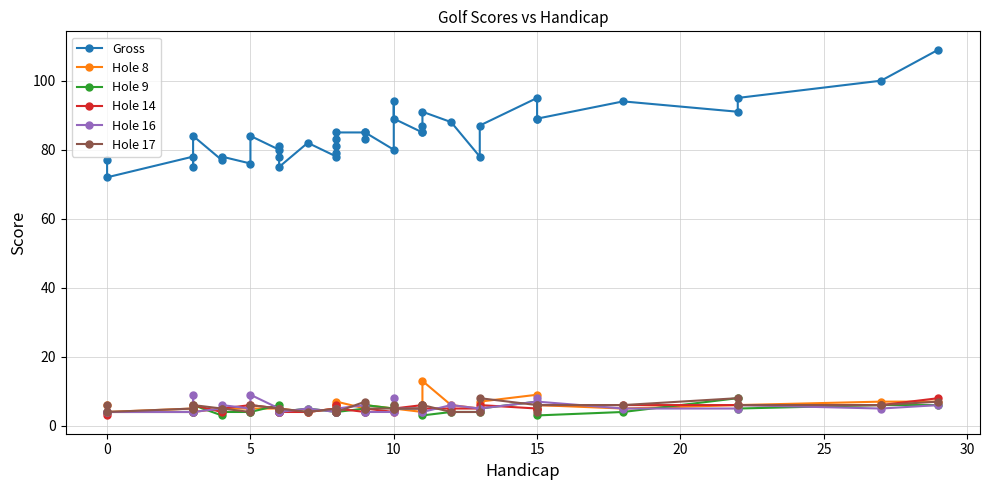

True or false: Hole 9 has a value of 10 at 38.

False